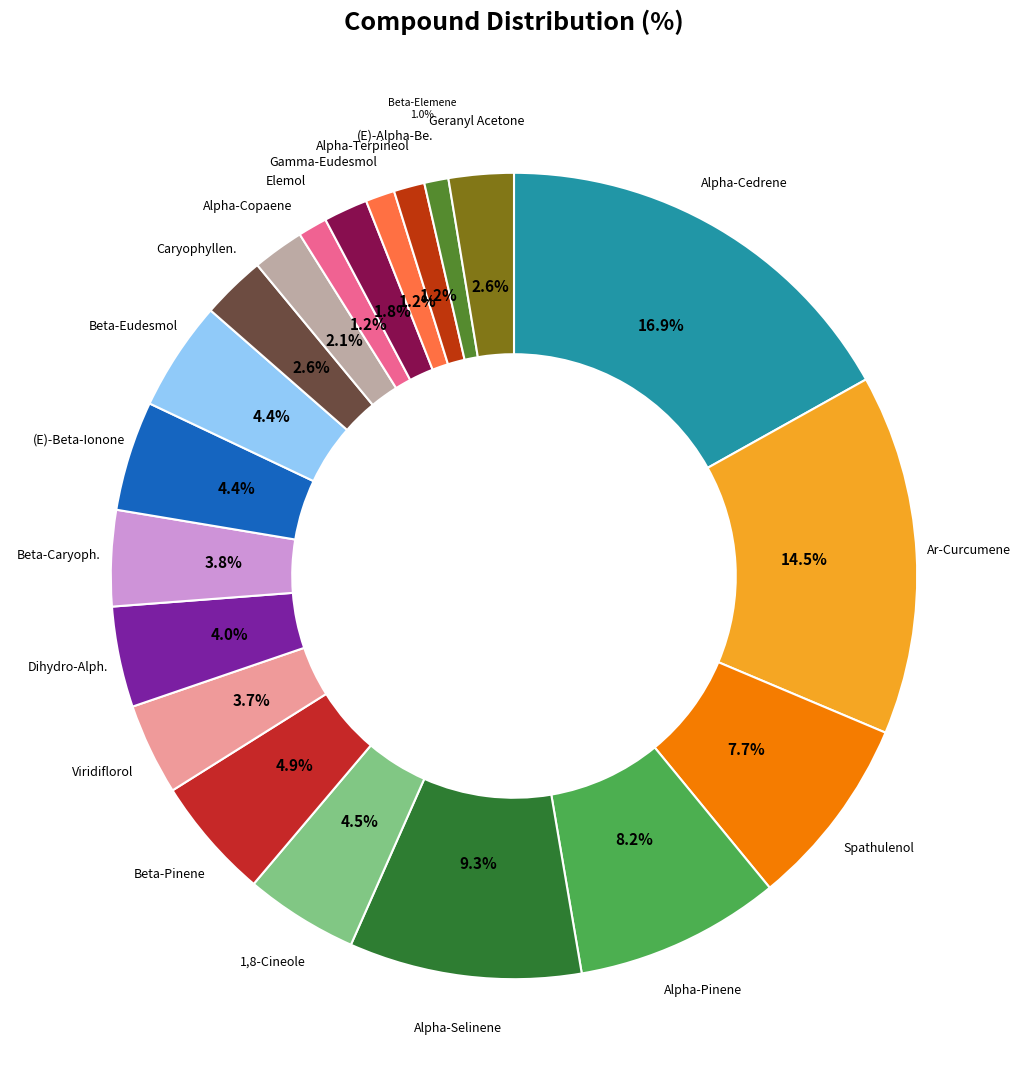

How many segments does this pie chart have?

20